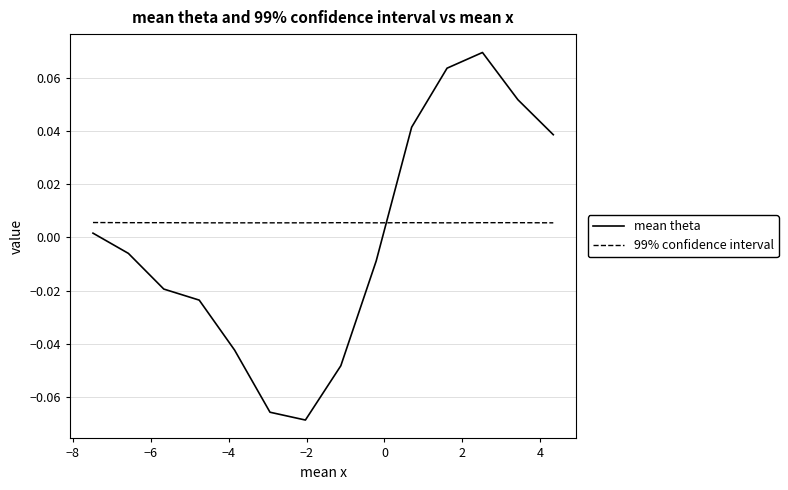

True or false: 99% confidence interval has more than 1 interior local peaks.

True